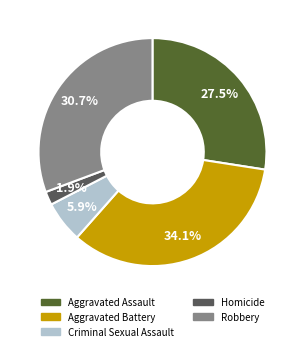

Which slice is the smallest?

Homicide